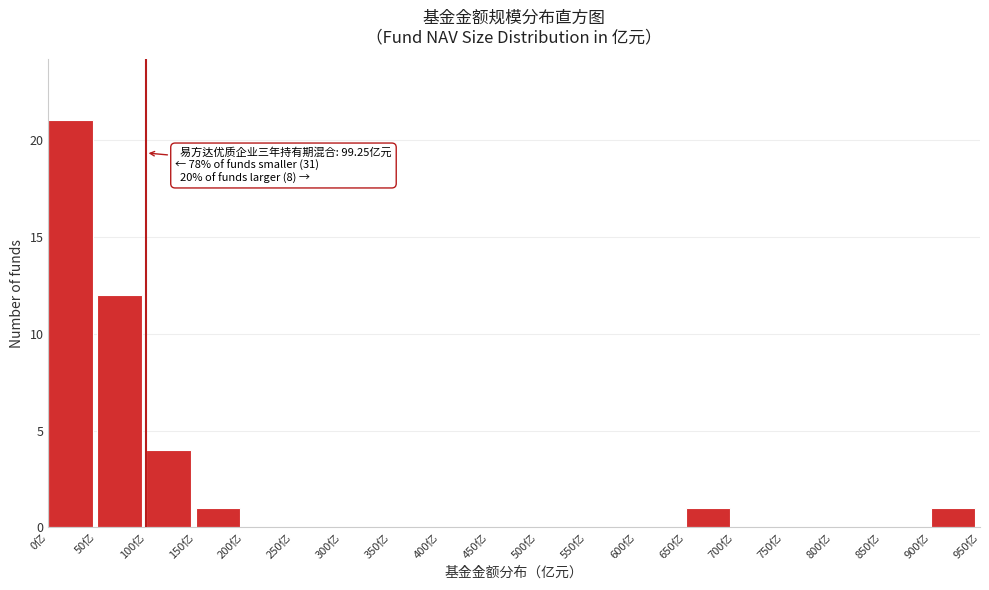

Which range on the x-axis has the tallest bar?

0 to 50